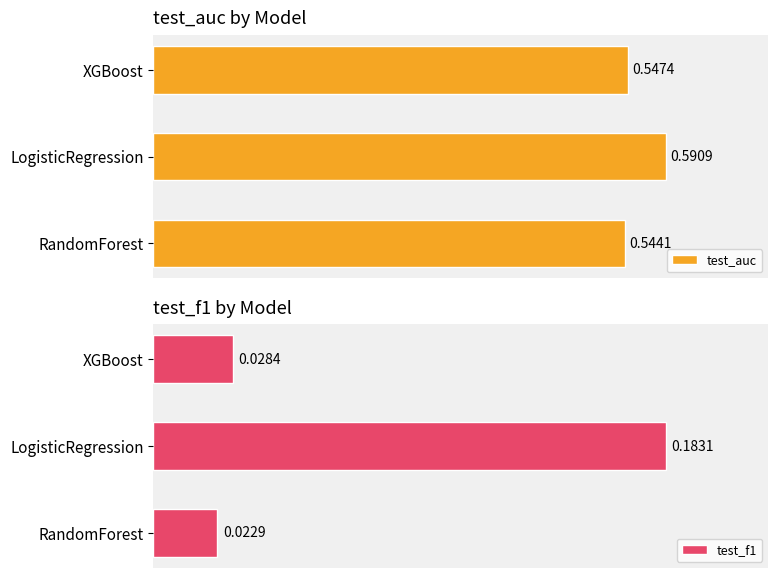

Which series has the widest spread of values?

test_f1